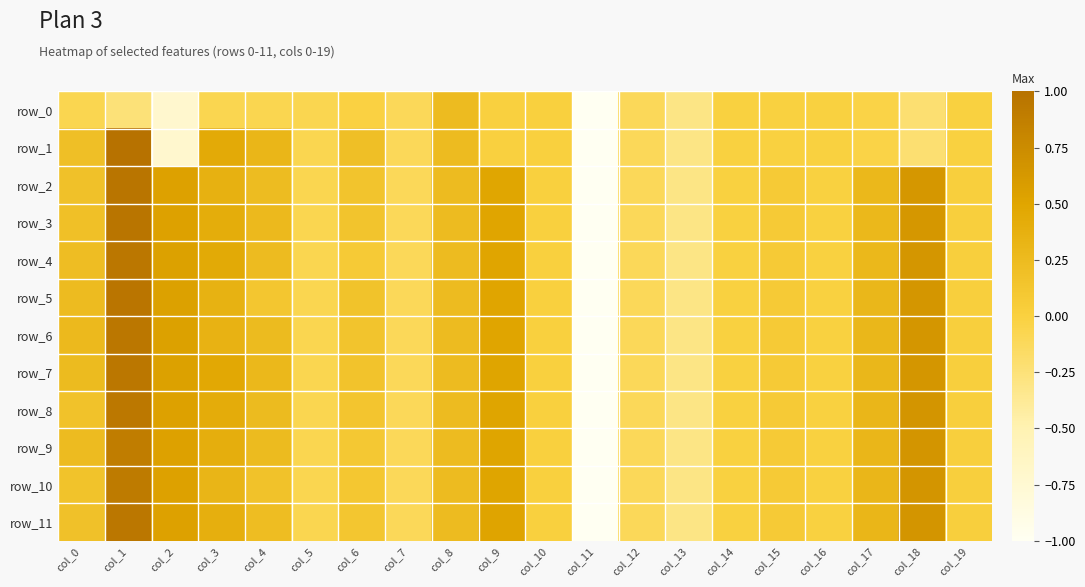

What is the difference between the second highest and minimum values in the row_8 series?

5.7